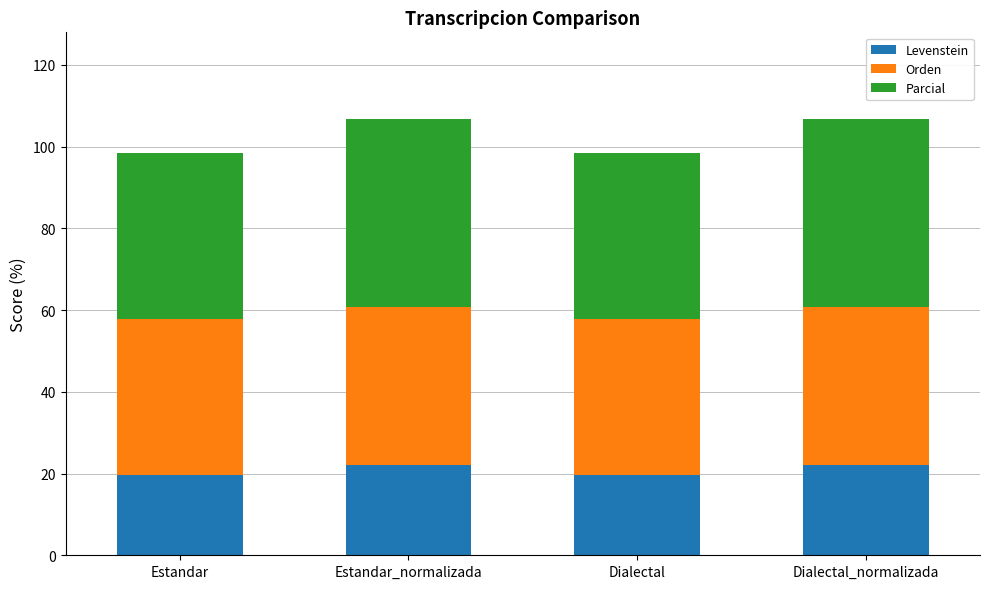

What is the total value across all series at Dialectal_normalizada?

106.6